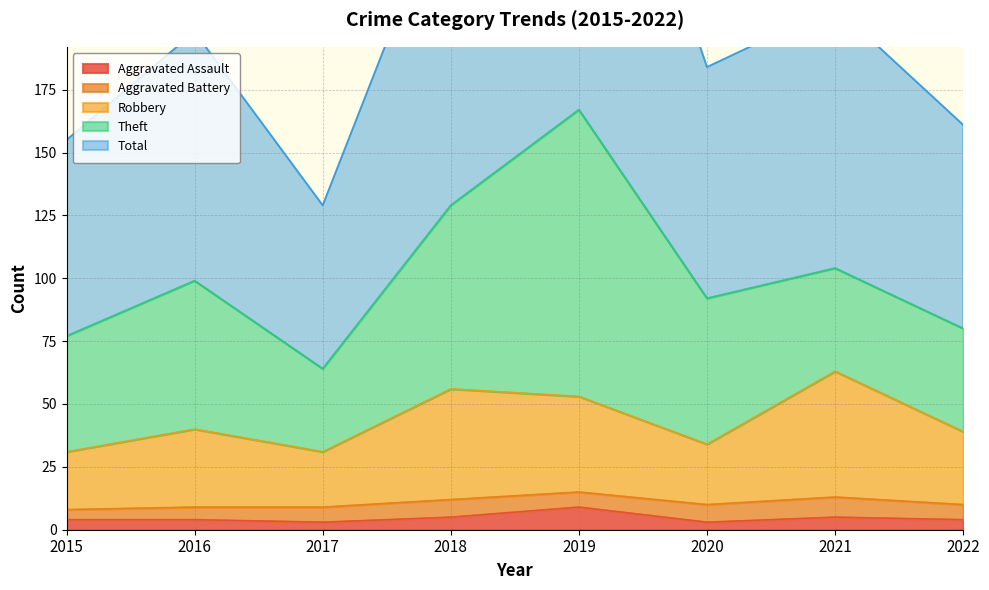

What is the maximum value for Aggravated Assault?

9